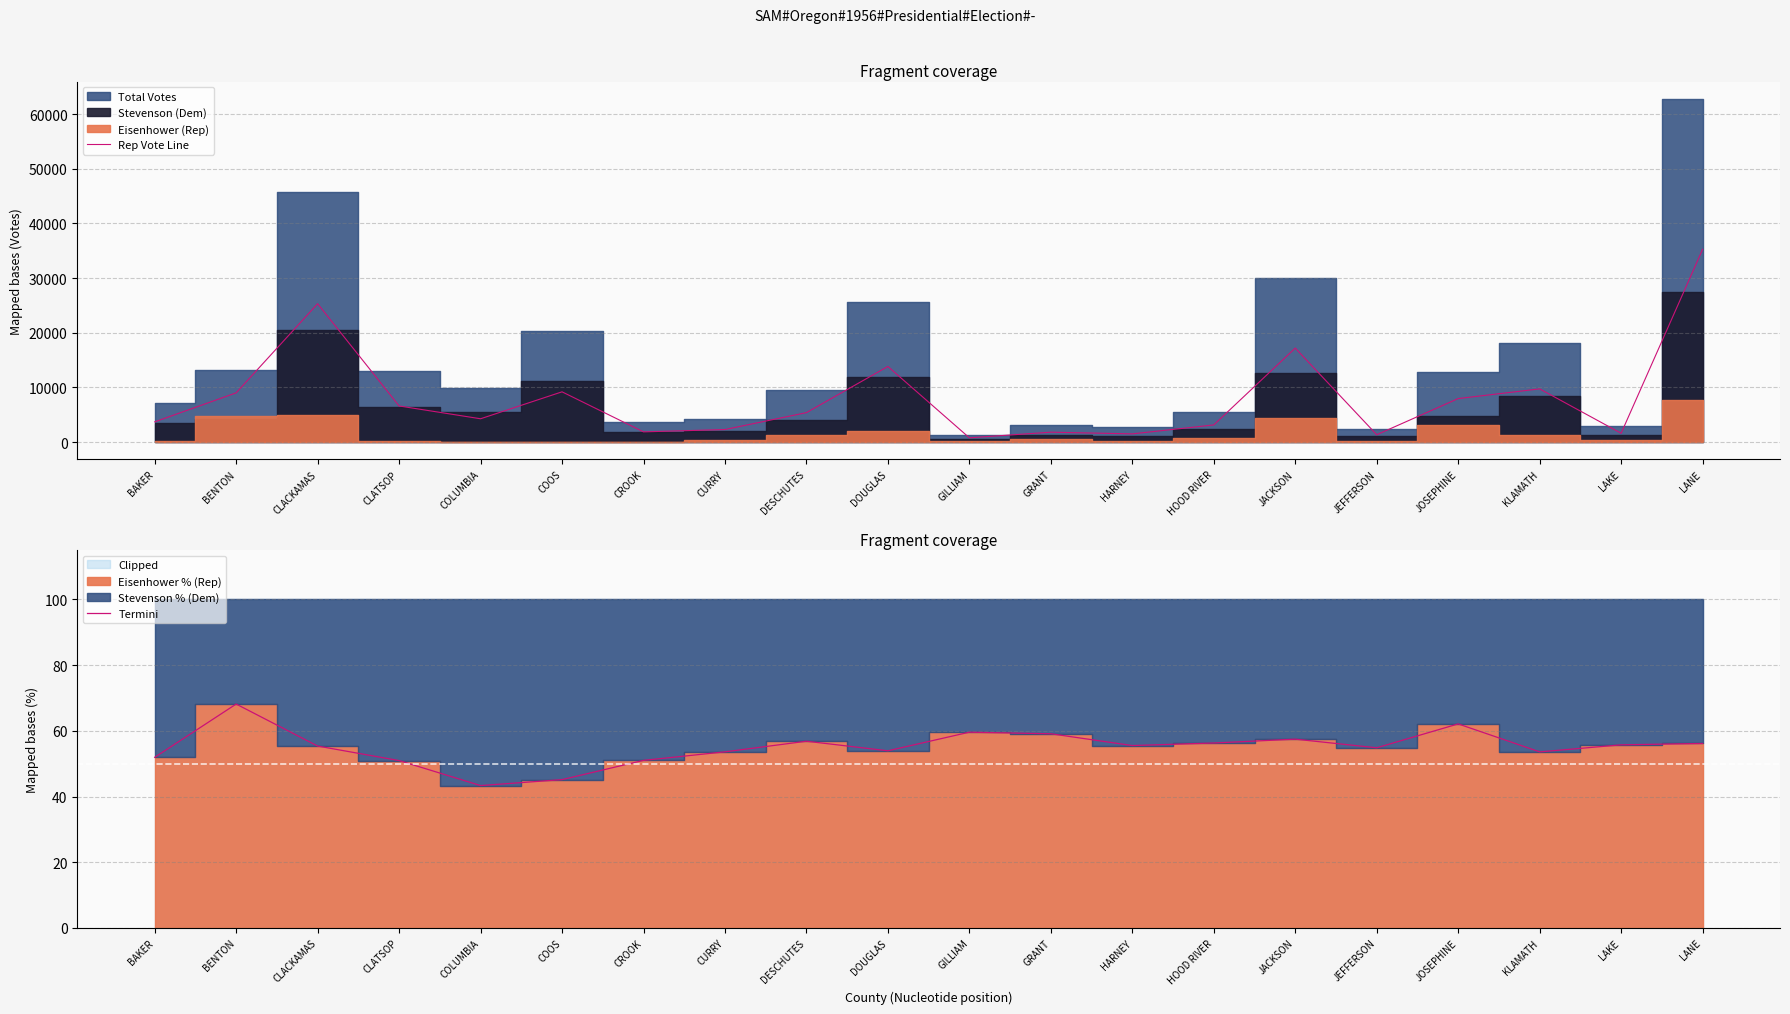

What is the sum of the Termini values at KLAMATH and COLUMBIA?

96.9